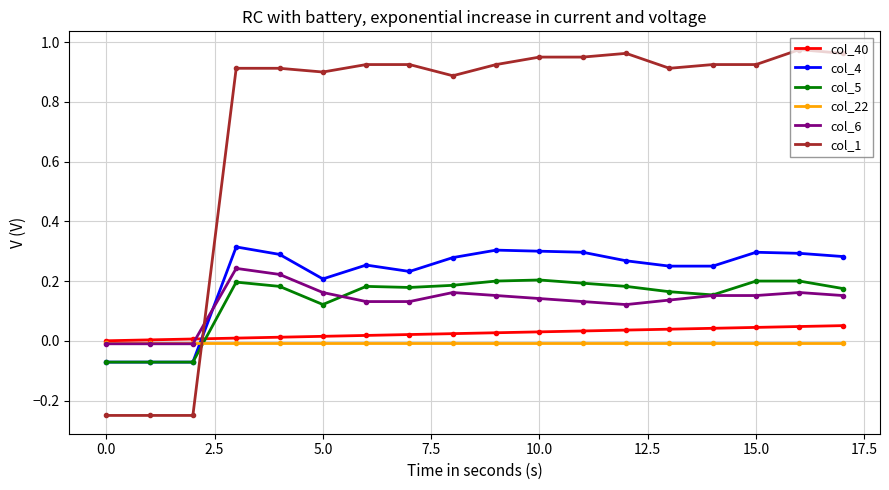

How many times do col_40 and col_4 cross each other?

1